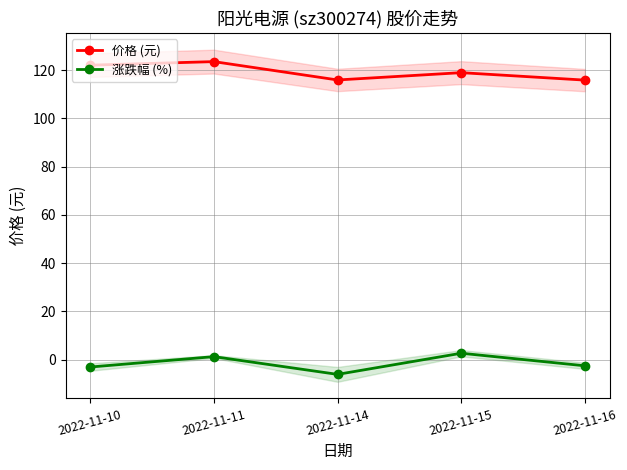

True or false: 价格 (元) has a value of 119.0 at 2022-11-15.

True